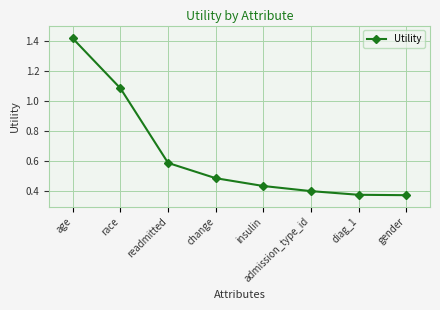

The chart shows a value of 0.4 at insulin. True or false?

True